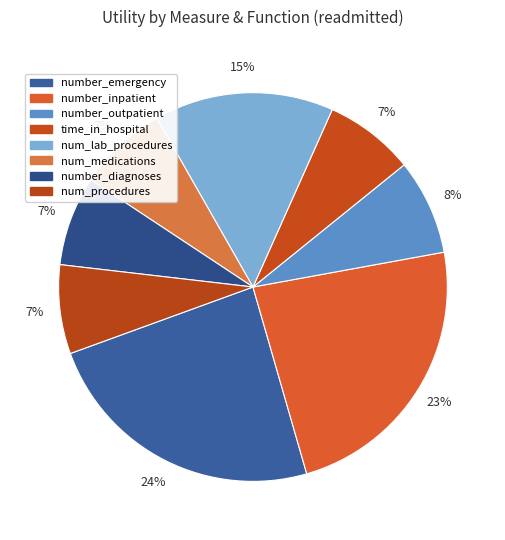

How many segments does this pie chart have?

8